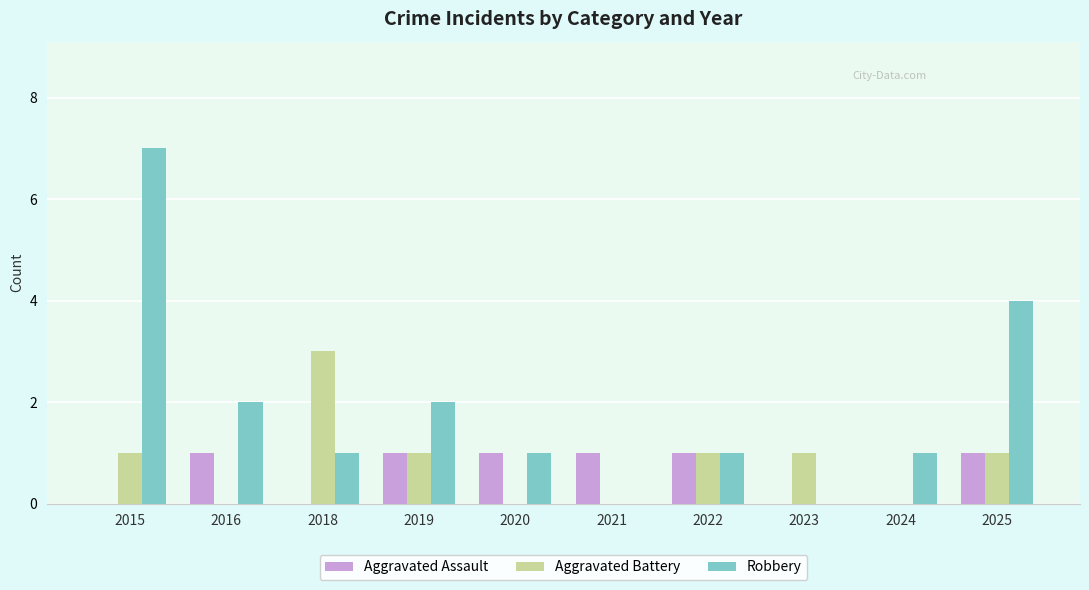

Between 2015 and 2020, which series saw the biggest shift?

Robbery